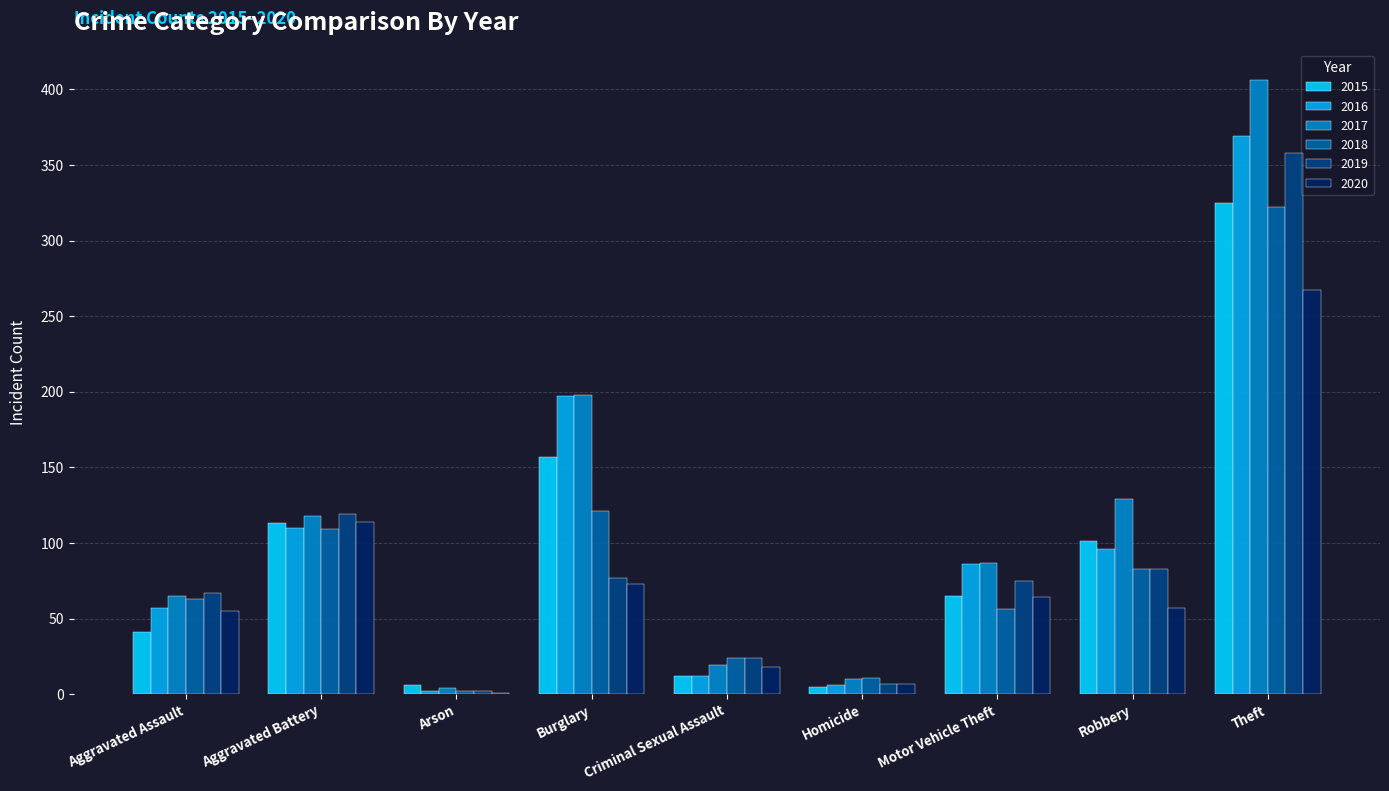

What is the greatest value displayed?

406